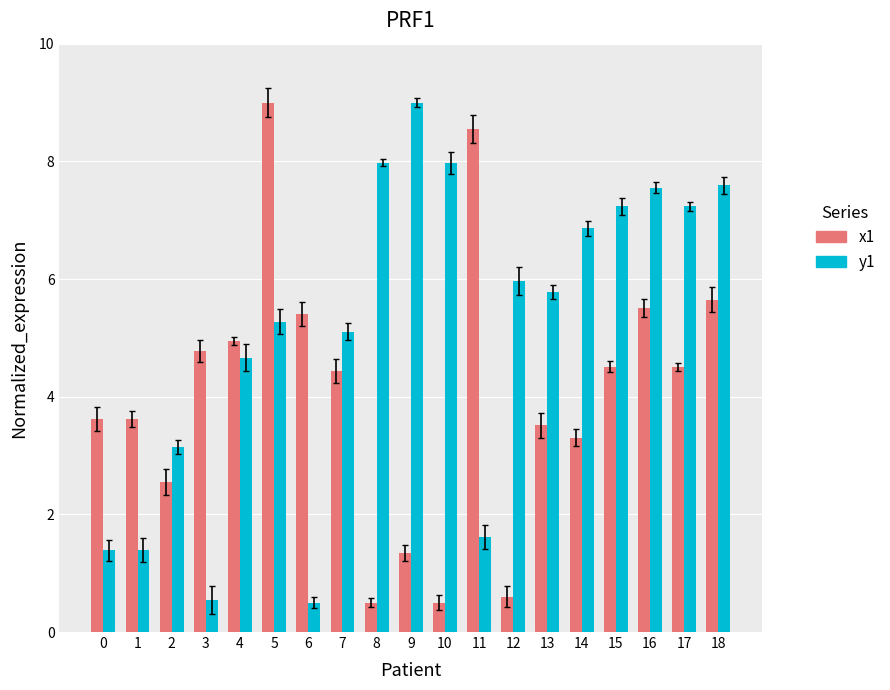

Reading left to right, extract all data points from this chart.

x1: 3.6	3.6	2.5	4.8	4.9	9.0	5.4	4.4	0.5	1.3	0.5	8.5	0.6	3.5	3.3	4.5	5.5	4.5	5.6
y1: 1.4	1.4	3.1	0.5	4.7	5.3	0.5	5.1	8.0	9.0	8.0	1.6	6.0	5.8	6.9	7.2	7.6	7.2	7.6